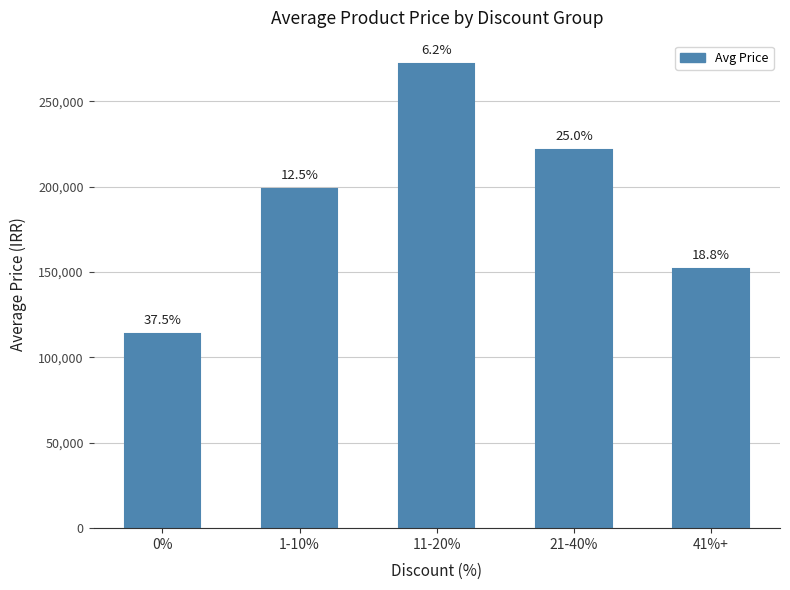

What value does the data have at 41%+, to the nearest 100?

152000